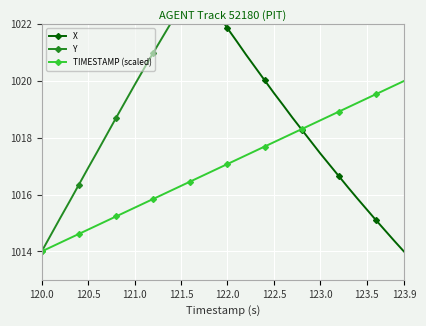

What are all the series names shown in the legend?

X, Y, TIMESTAMP (scaled)